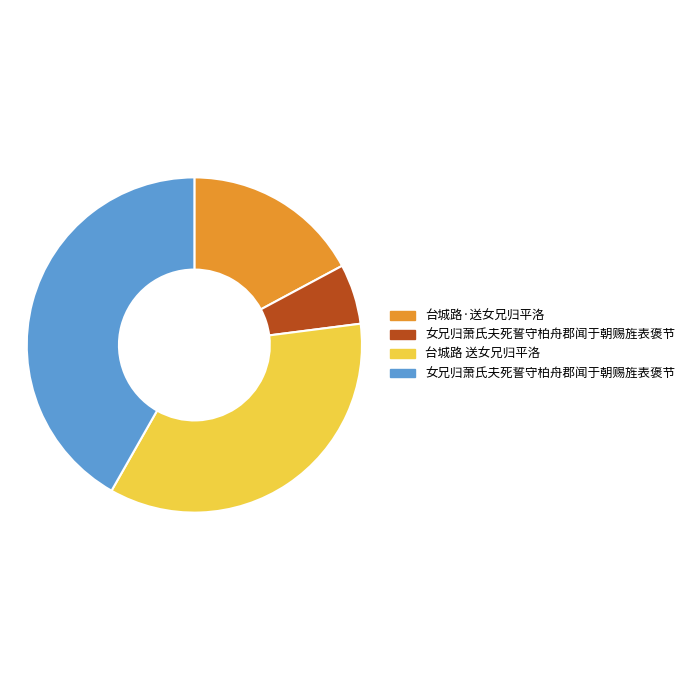

Is there a majority slice in this chart?

No